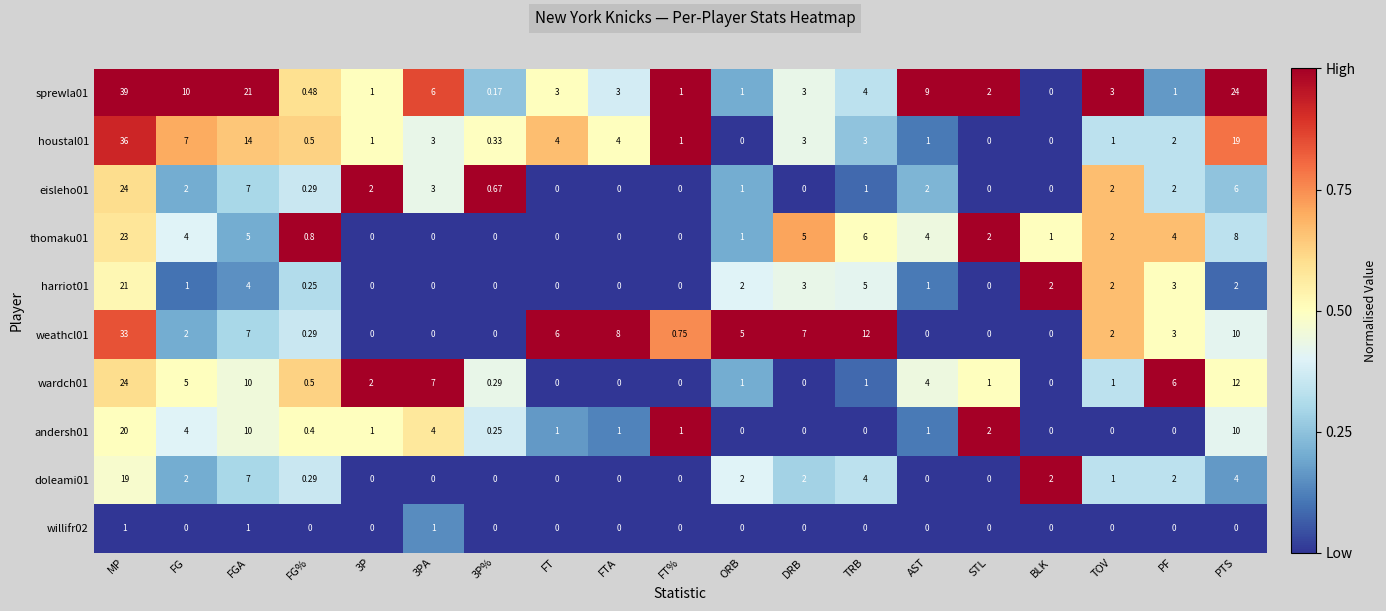

At which category is the sum across all series the highest?

MP